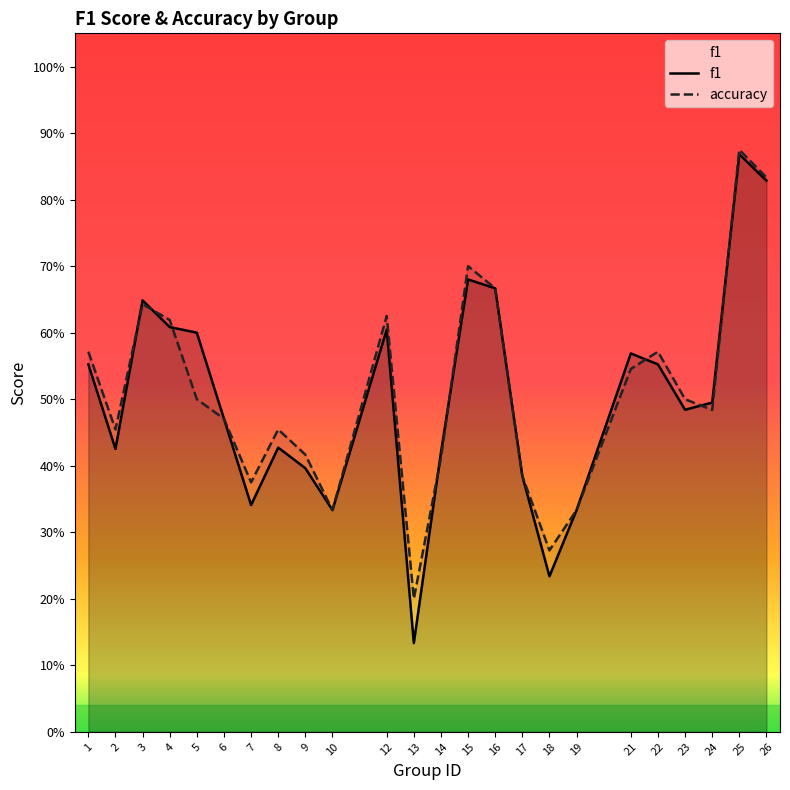

How many series are shown in this chart?

2